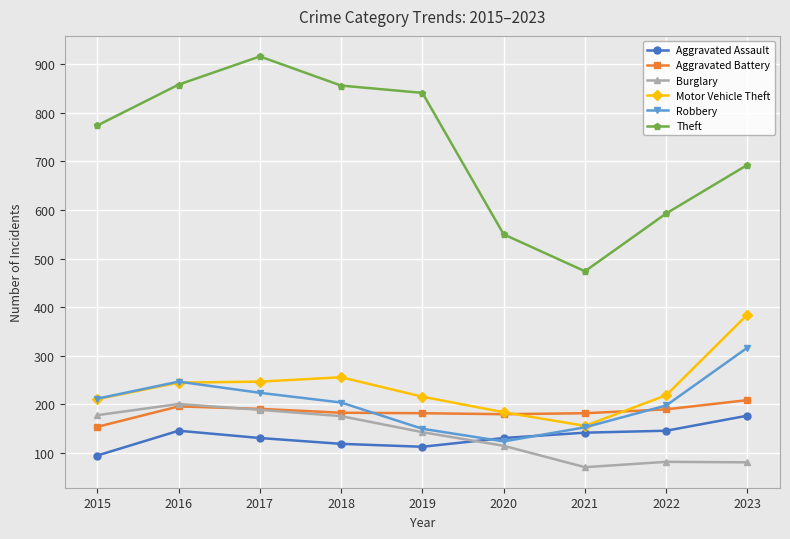

What is the difference between the Aggravated Assault values at 2016 and 2021?

4